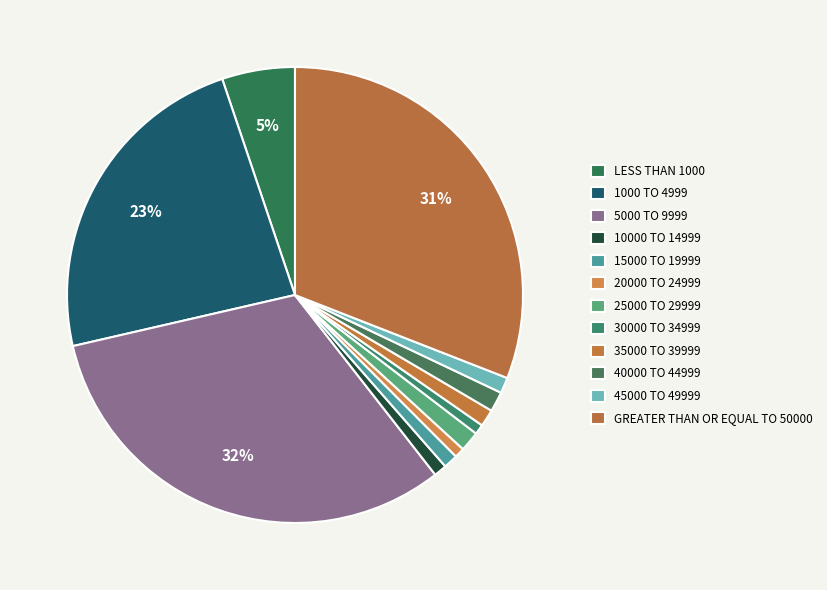

Which slice is the smallest?

20000 to 24999